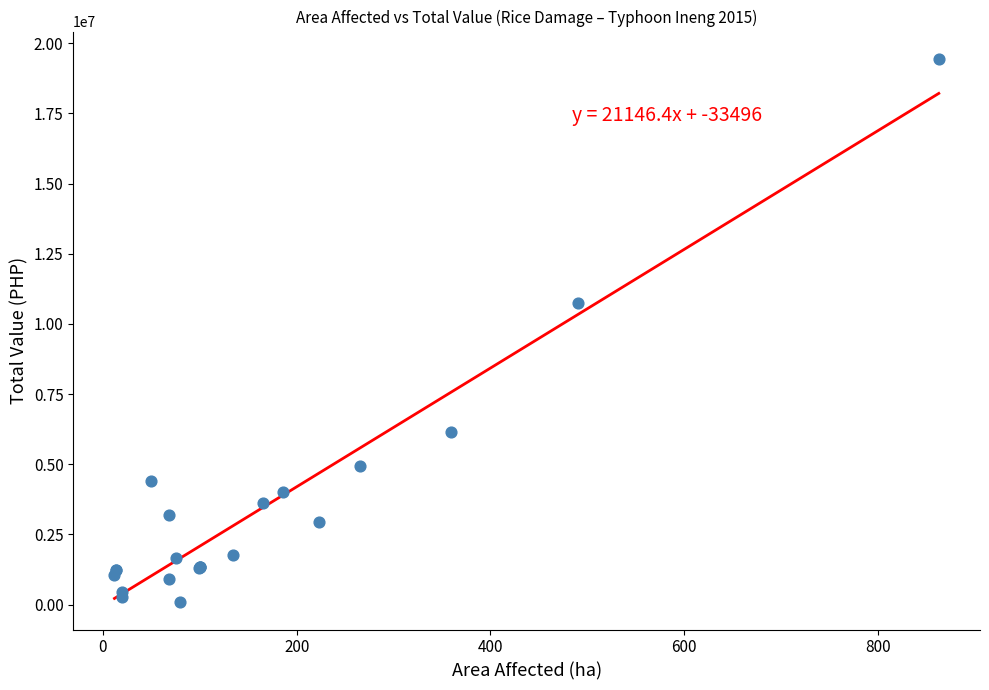

What Y value in the scatter plot is closest to 9764846?

10761135.0